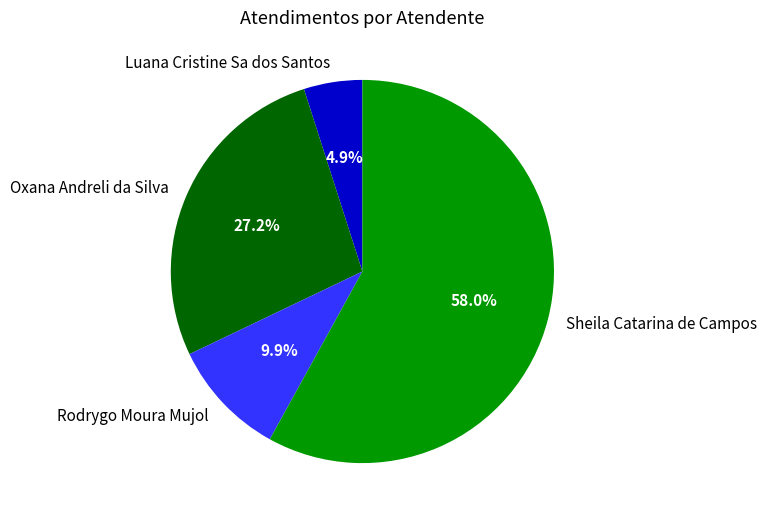

To the nearest percent, what is the difference between the Luana Cristine Sa dos Santos and Sheila Catarina de Campos slice percentages?

53%